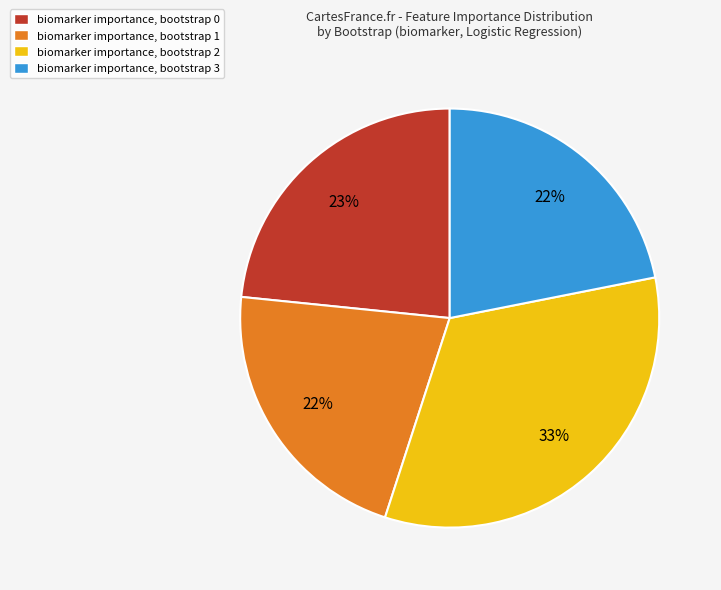

Does any single category account for the majority?

No